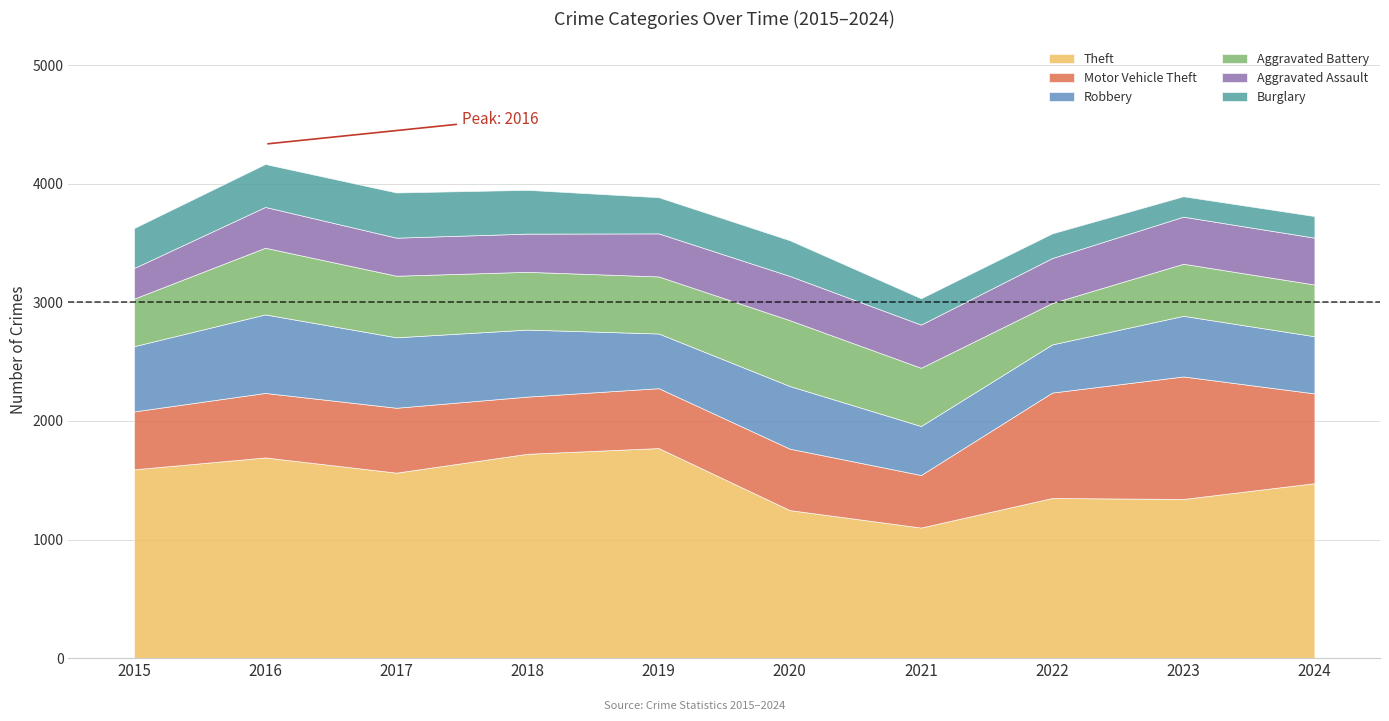

True or false: Aggravated Assault has a value of 258 at 2015.

True